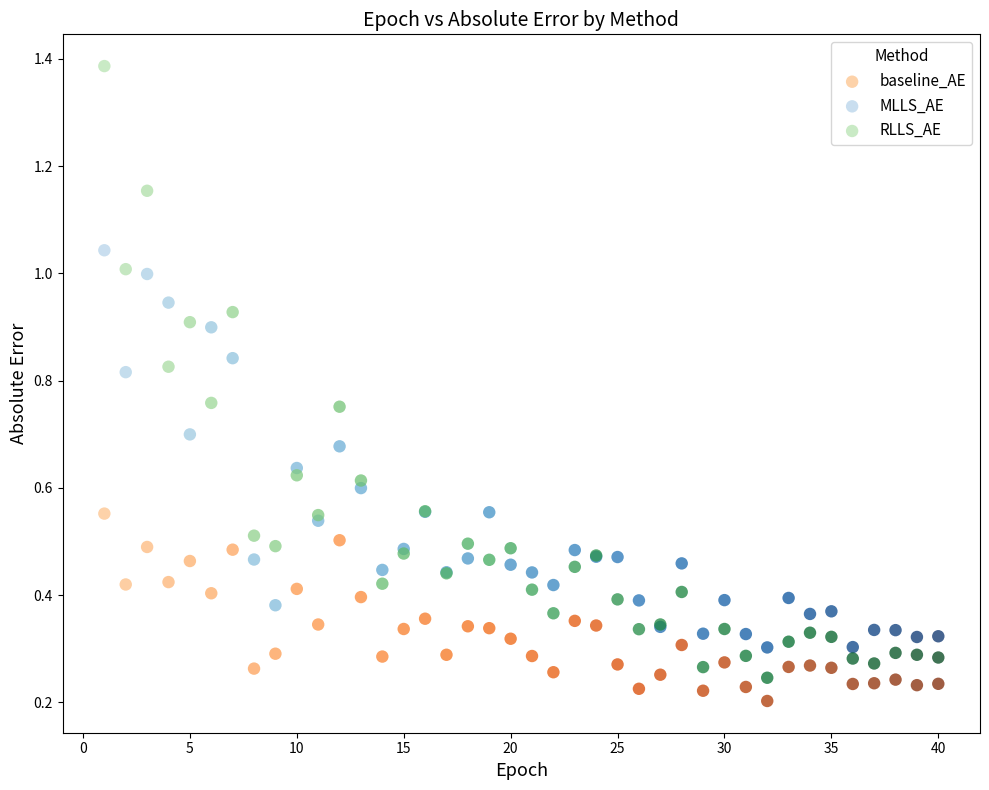

Which series reaches the minimum Y coordinate?

baseline_AE